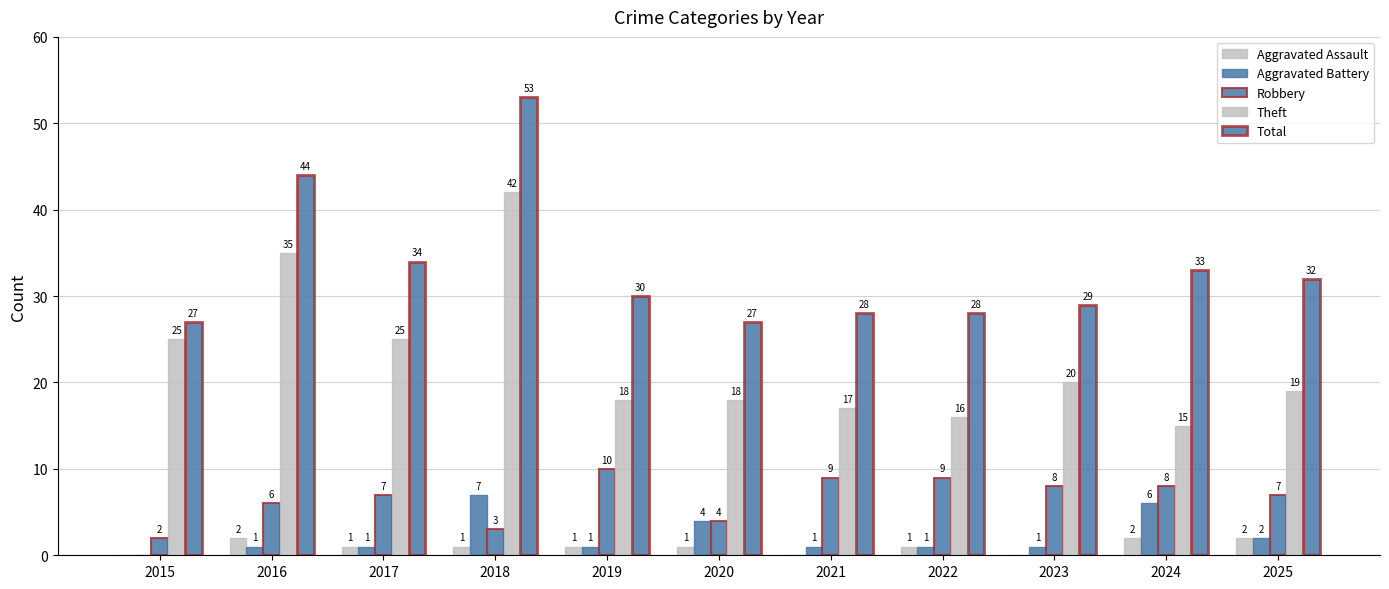

Reading left to right, transcribe all the data shown in this chart.

Aggravated Assault: 0	2	1	1	1	1	0	1	0	2	2
Aggravated Battery: 0	1	1	7	1	4	1	1	1	6	2
Robbery: 2	6	7	3	10	4	9	9	8	8	7
Theft: 25	35	25	42	18	18	17	16	20	15	19
Total: 27	44	34	53	30	27	28	28	29	33	32